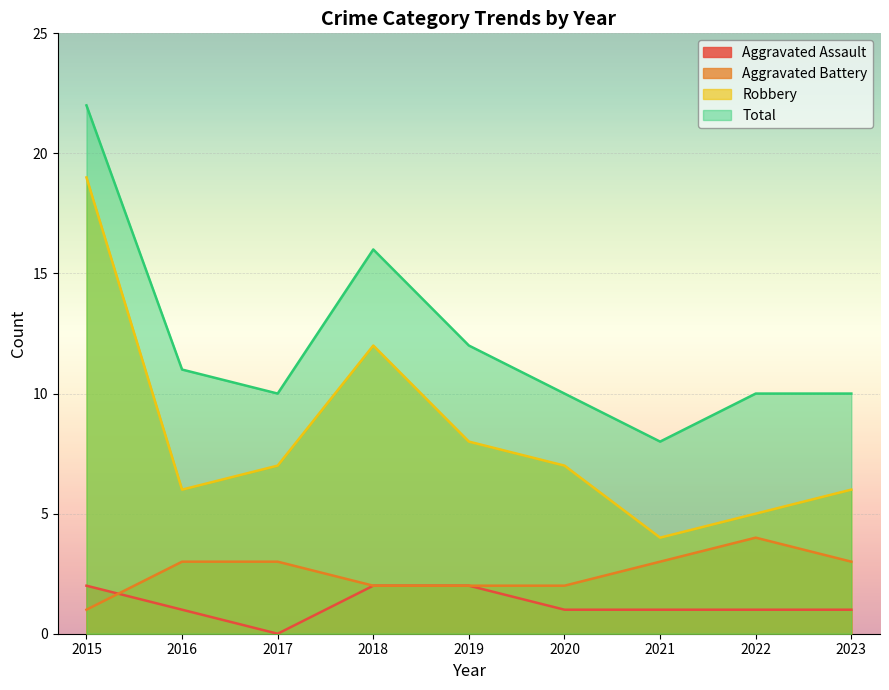

What is the difference between the Robbery values at 2015 and 2016?

13